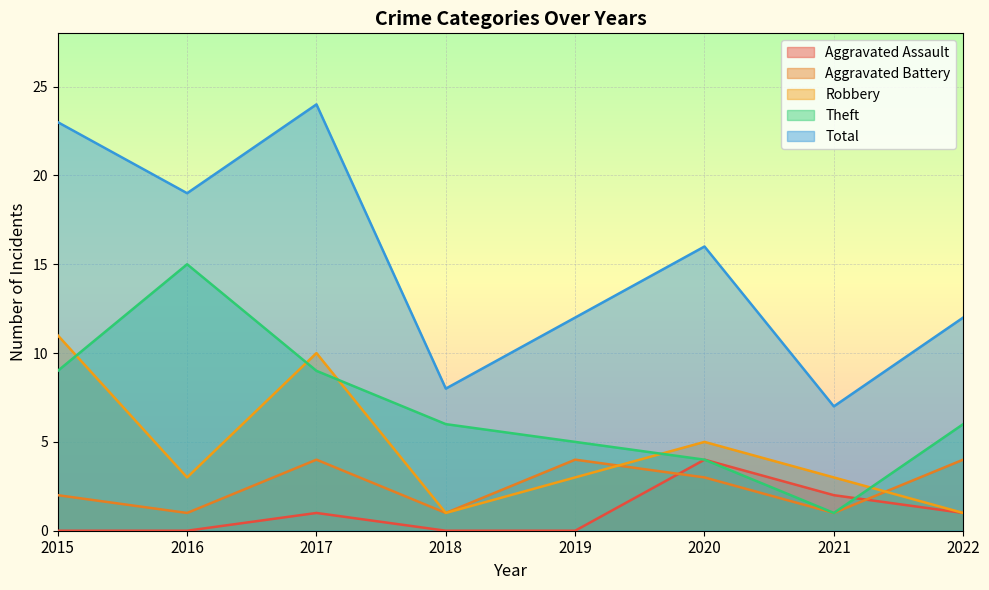

Which label corresponds to the smallest value in the chart?

2015